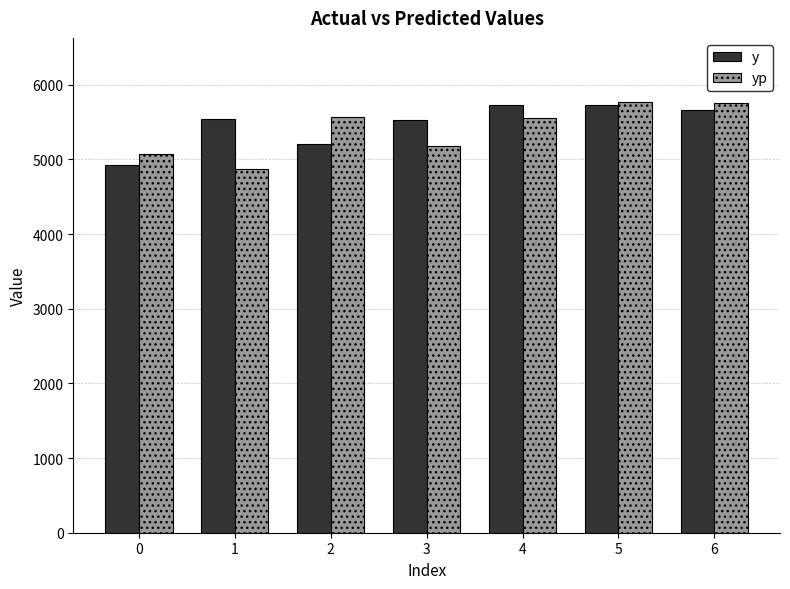

What is the total value across all series at 1?

10406.0